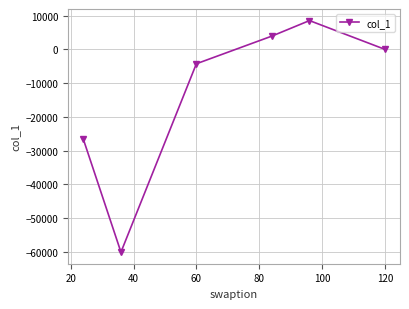

Does the chart display data point markers on the line(s)?

Yes